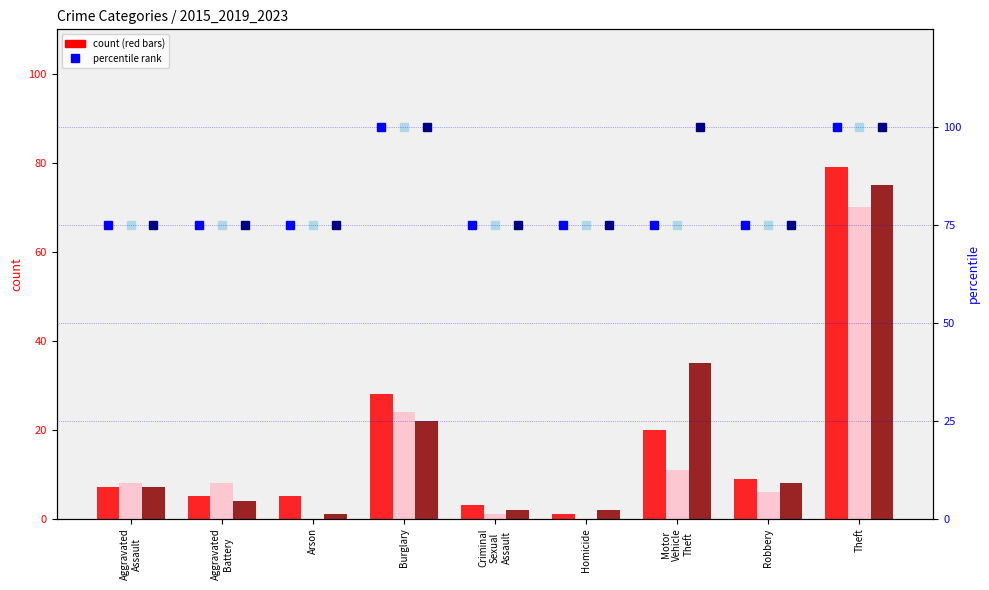

What is the highest value of the 2015 percentile series?

100